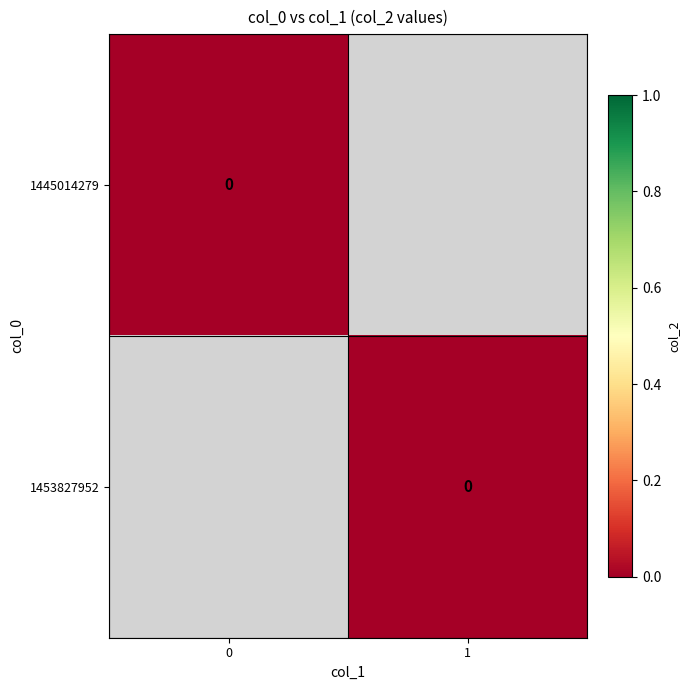

Which series changed the most between 0 and 1?

1453827952